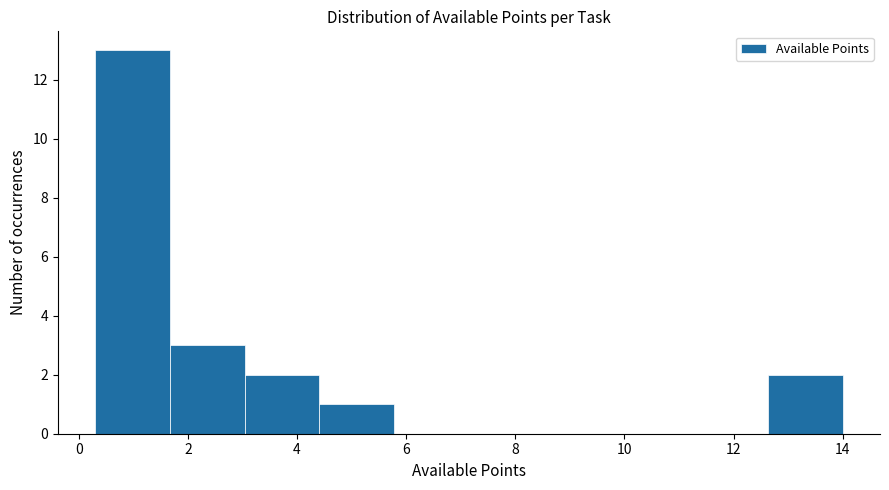

Reading left to right, transcribe this chart: for each bar, give the range it covers on the x-axis and its height. Neither the bar edges nor the heights are printed on the chart, so give them approximately, as read against the axes.

0.4 to 1.6: 13
1.6 to 3.0: 3
3.0 to 4.4: 2
4.4 to 5.8: 1
5.8 to 7.2: 0
7.2 to 8.6: 0
8.6 to 9.8: 0
9.8 to 11.2: 0
11.2 to 12.6: 0
12.6 to 14.0: 2